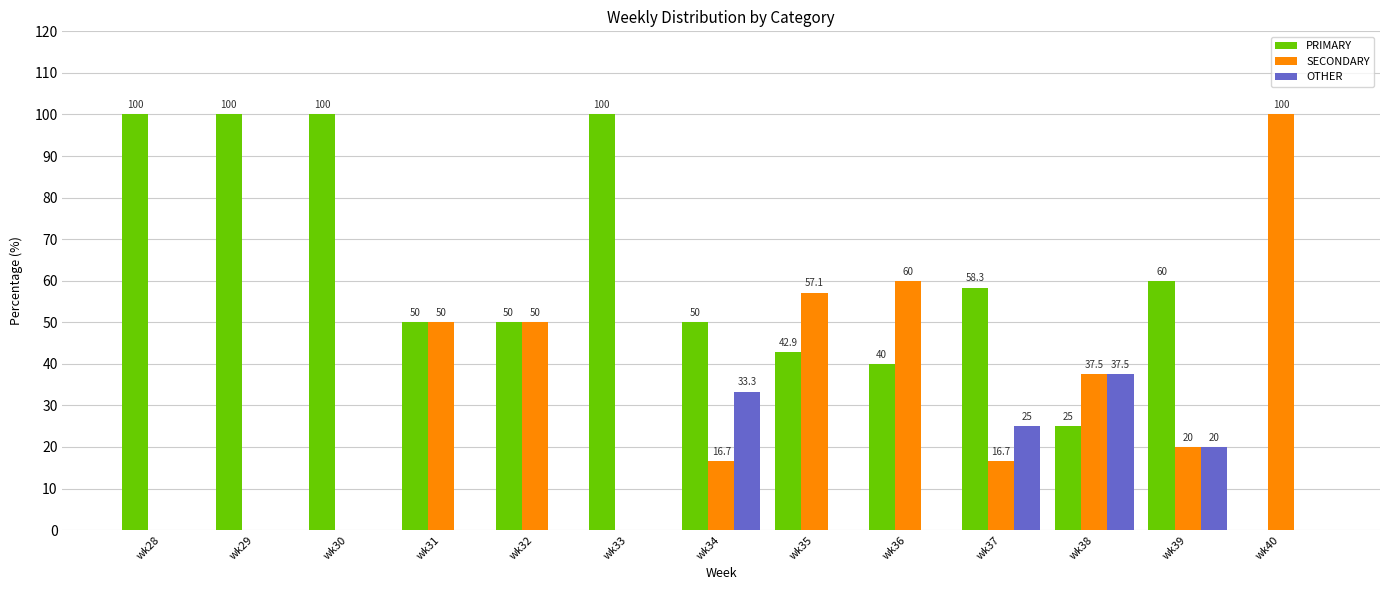

Between wk33 and wk37, which series saw the biggest shift?

PRIMARY